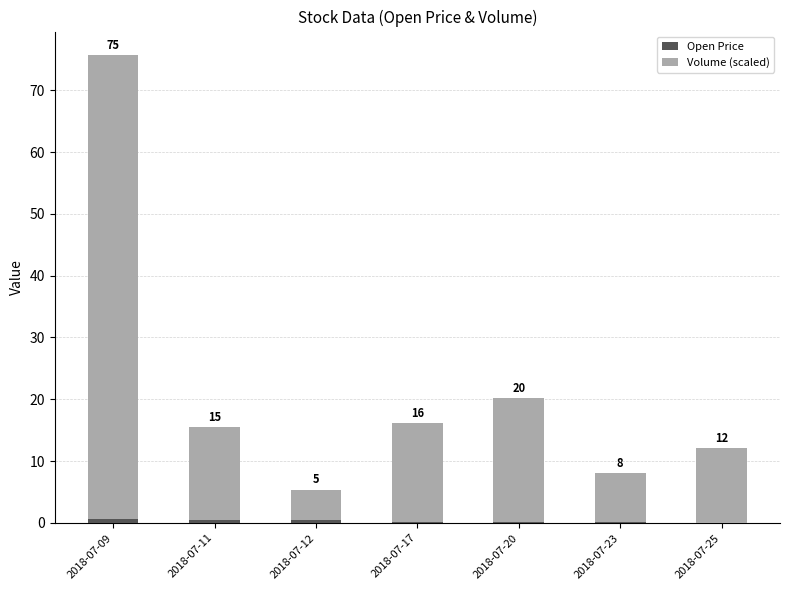

At which category is the sum across all series the highest?

2018-07-09